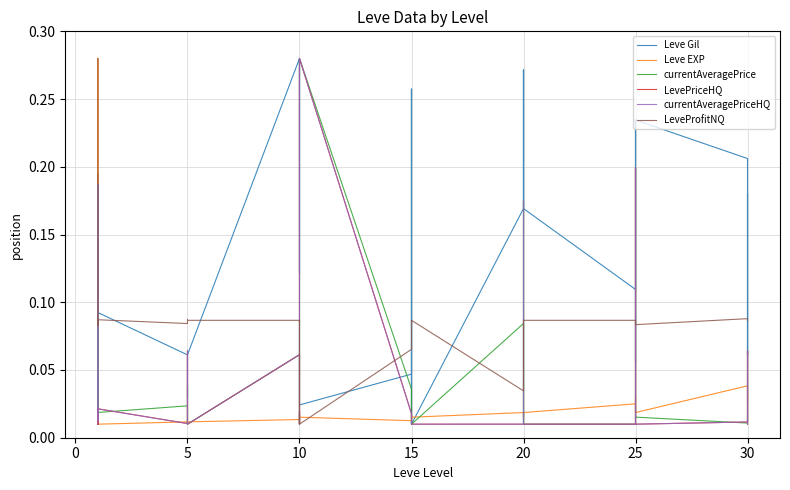

Reading right to left, transcribe all the data shown in this chart.

Leve Gil: 0.1	0.2	0.1	0.2	0.2	0.1	0.1	0.2	0.2	0.1	0.2	0.3	0.2	0.2	0.3	0.2	0.0	0.3	0.0	0.0	0.3	0.0	0.0	0.3	0.3	0.3	0.1	0.3	0.1	0.1	0.1	0.1	0.0	0.1	0.1	0.2	0.2	0.0	0.0	0.0
Leve EXP: 0.0	0.0	0.0	0.0	0.0	0.0	0.0	0.0	0.0	0.0	0.0	0.0	0.0	0.0	0.0	0.0	0.0	0.0	0.0	0.0	0.0	0.0	0.0	0.0	0.0	0.0	0.0	0.0	0.0	0.0	0.0	0.0	0.0	0.0	0.0	0.0	0.0	0.3	0.3	0.0
currentAveragePrice: 0.0	0.0	0.1	0.0	0.0	0.0	0.2	0.0	0.0	0.0	0.0	0.0	0.0	0.2	0.0	0.1	0.0	0.0	0.0	0.0	0.0	0.0	0.3	0.0	0.0	0.0	0.0	0.1	0.0	0.0	0.0	0.0	0.0	0.0	0.0	0.2	0.0	0.0	0.0	0.2
LevePriceHQ: 0.0	0.0	0.1	0.0	0.0	0.0	0.2	0.0	0.0	0.0	0.0	0.0	0.0	0.0	0.0	0.0	0.0	0.0	0.0	0.0	0.0	0.0	0.3	0.0	0.0	0.0	0.0	0.1	0.0	0.1	0.0	0.0	0.0	0.0	0.0	0.0	0.0	0.0	0.0	0.0
currentAveragePriceHQ: 0.0	0.0	0.1	0.0	0.0	0.0	0.2	0.0	0.0	0.0	0.0	0.0	0.0	0.2	0.0	0.0	0.0	0.0	0.0	0.0	0.0	0.0	0.3	0.0	0.0	0.0	0.0	0.1	0.0	0.1	0.0	0.0	0.0	0.0	0.0	0.2	0.0	0.0	0.0	0.0
LeveProfitNQ: 0.1	0.1	0.1	0.1	0.1	0.1	0.1	0.1	0.1	0.1	0.1	0.1	0.1	0.1	0.1	0.0	0.1	0.1	0.1	0.1	0.1	0.1	0.0	0.1	0.1	0.1	0.1	0.1	0.1	0.1	0.1	0.1	0.1	0.1	0.1	0.1	0.1	0.1	0.1	0.3